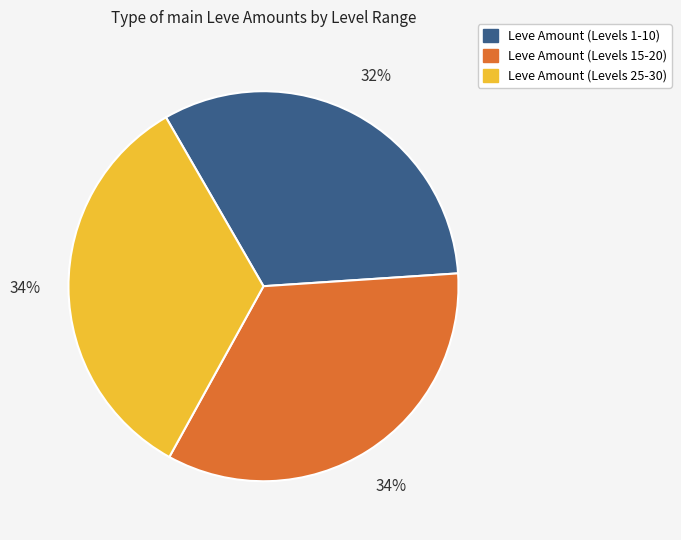

Is there any slice that represents more than half of the pie?

No